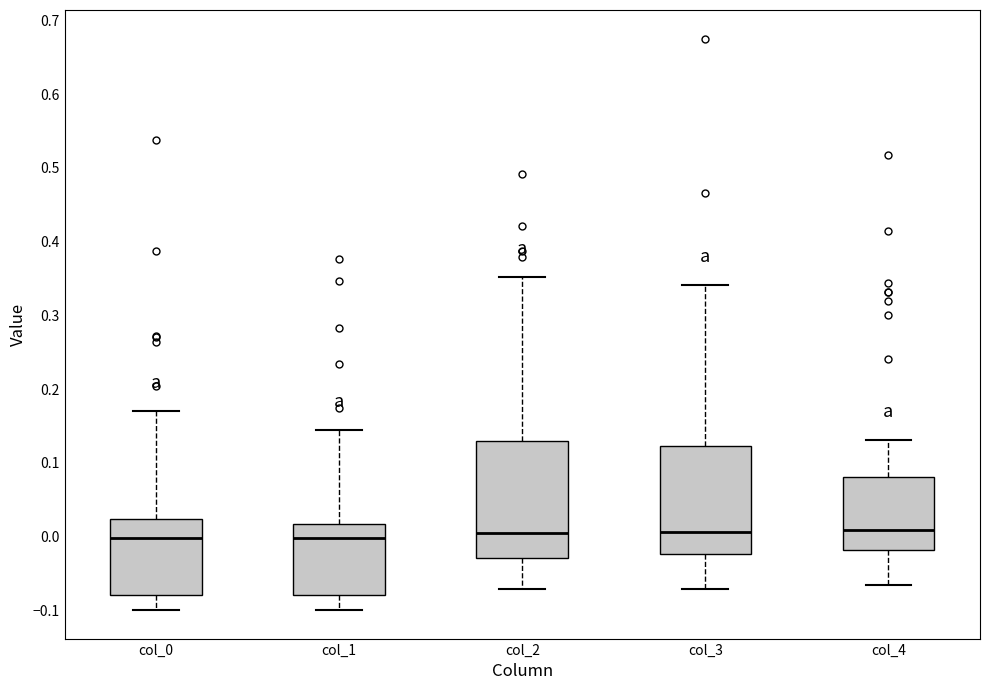

Which box is the tallest, from its lower edge to its upper edge?

col_2